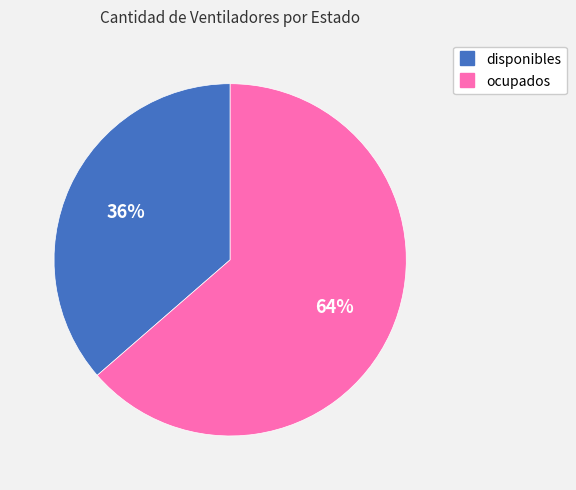

What is the smallest slice in the pie chart?

disponibles